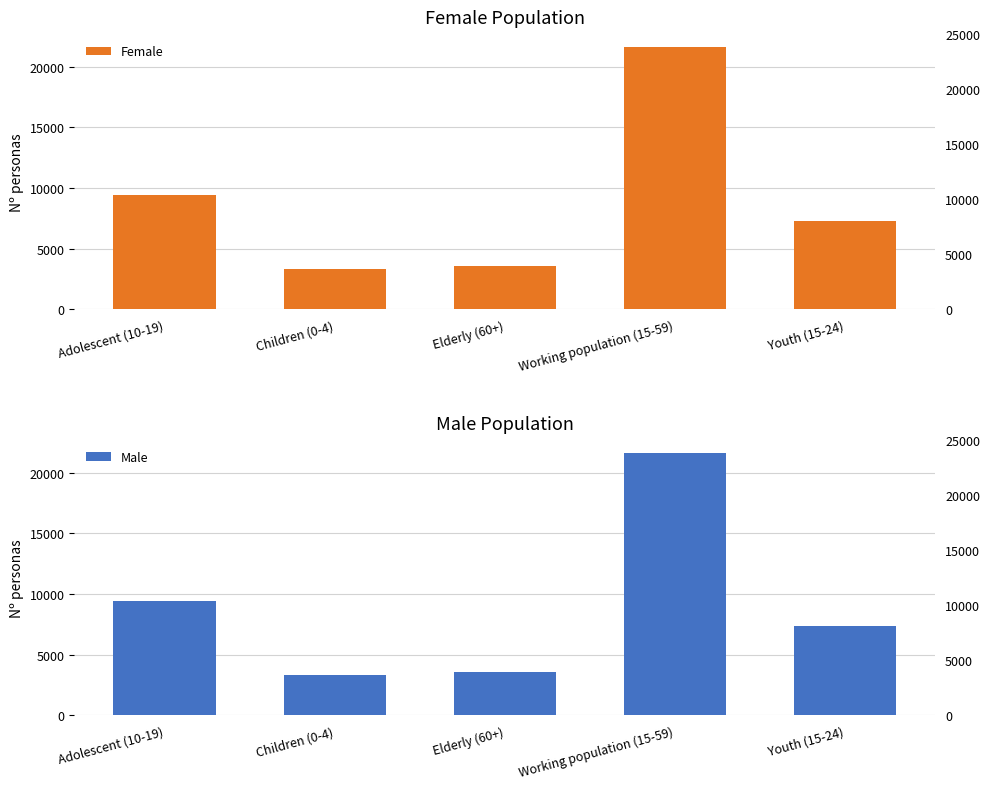

What is the average value of the Male series?

9043